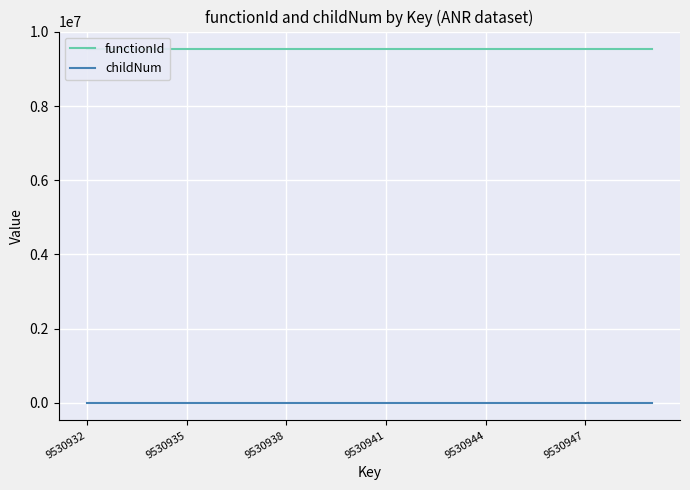

Does the chart display data point markers on the line(s)?

No